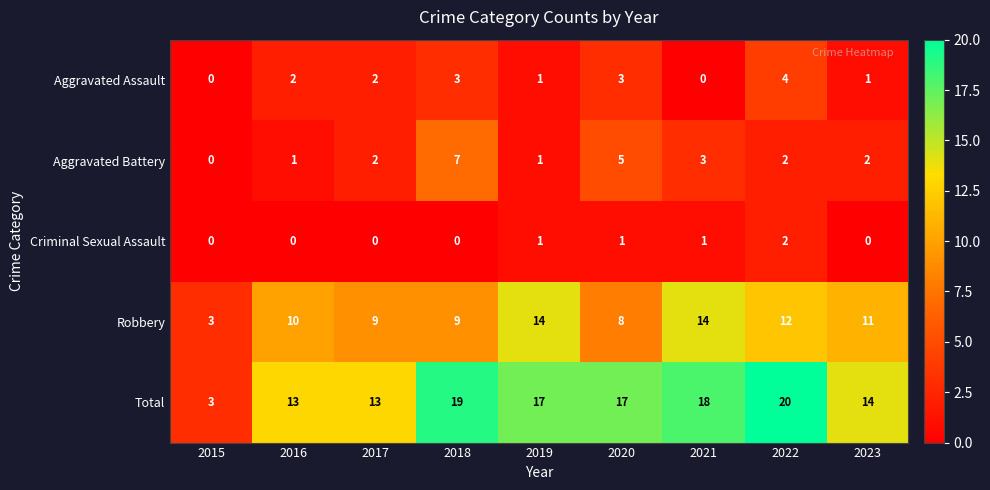

How many values in Aggravated Battery are above zero?

8